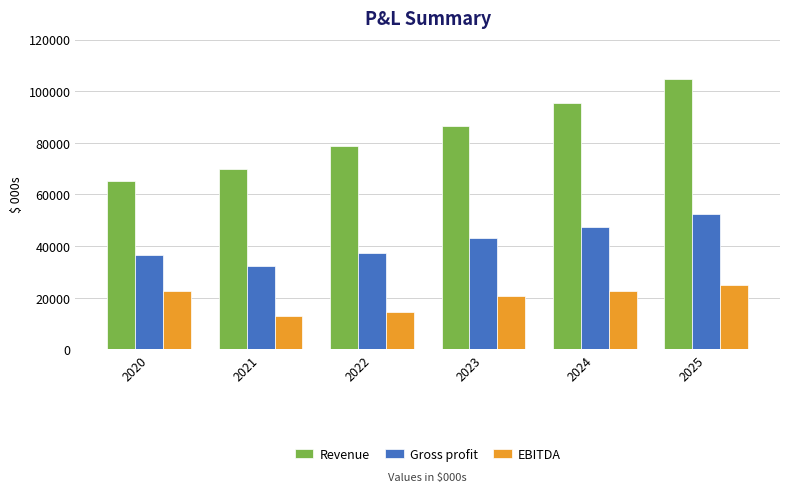

Between 2021 and 2025, which series saw the biggest shift?

Revenue